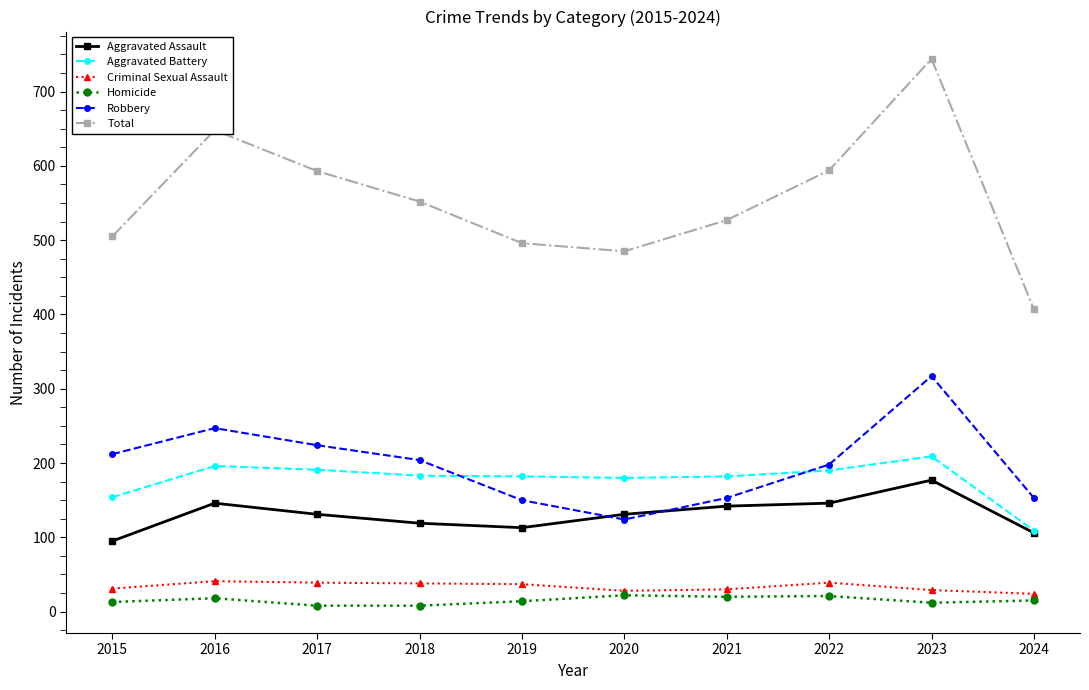

How many lines are shown in the chart?

6